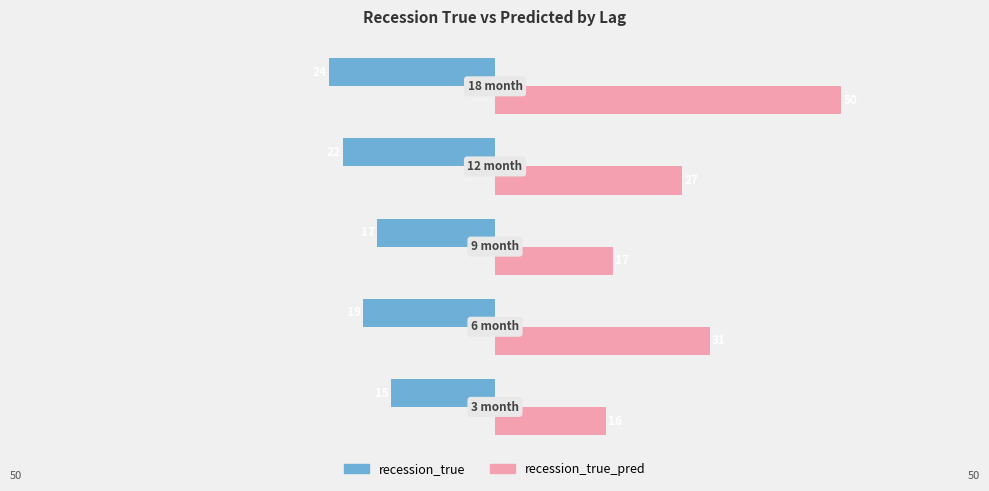

Which series has the largest range (max minus min)?

recession_true_pred